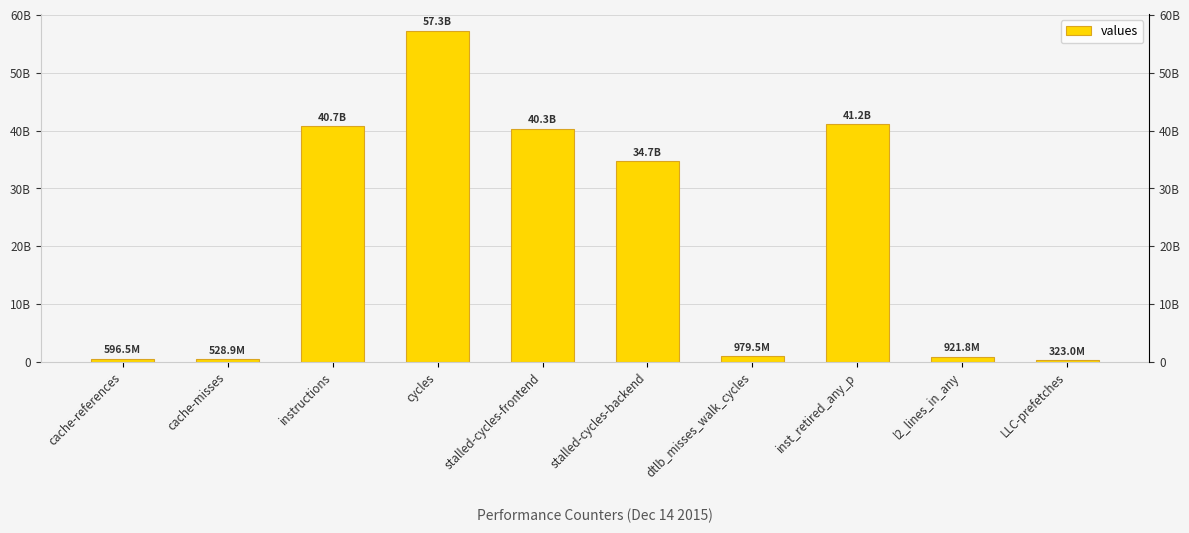

List the labels in order of value, largest first.

cycles, inst_retired_any_p, instructions, stalled-cycles-frontend, stalled-cycles-backend, dtlb_misses_walk_cycles, l2_lines_in_any, cache-references, cache-misses, LLC-prefetches